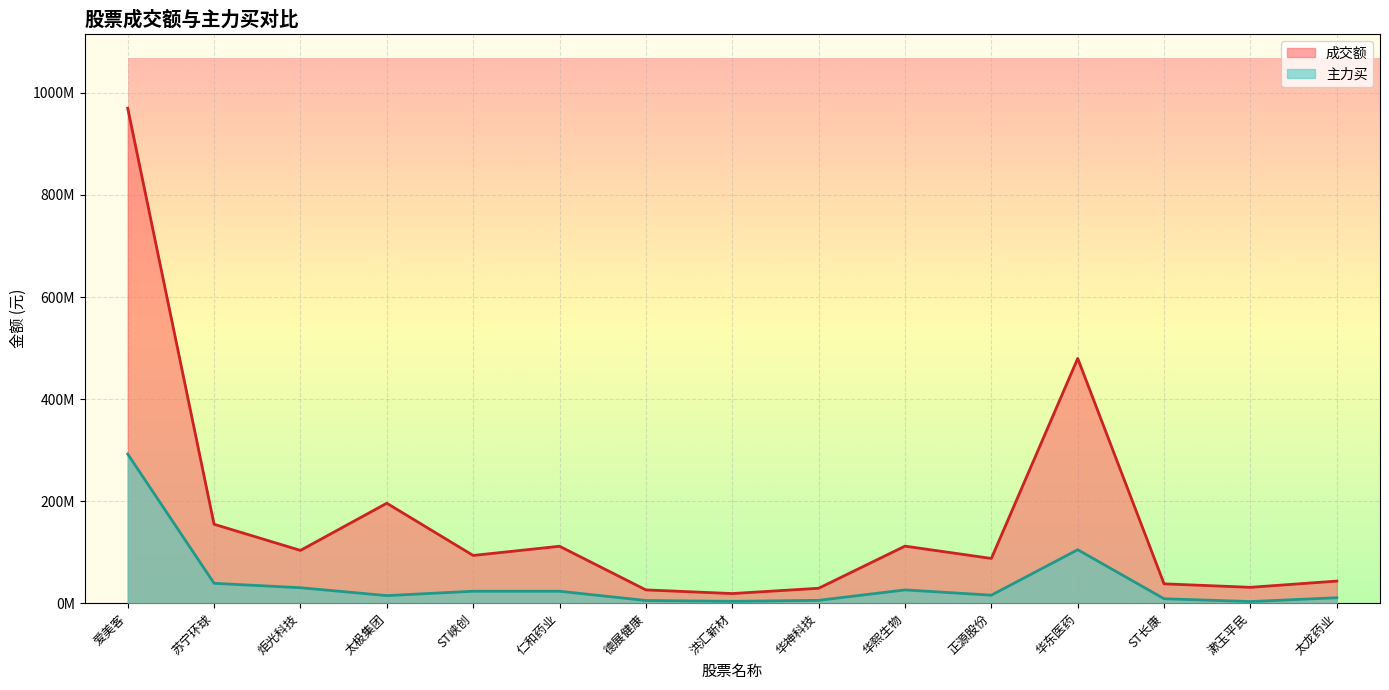

What is the difference between the 主力买 values at 仁和药业 and 漱玉平民?

20210446